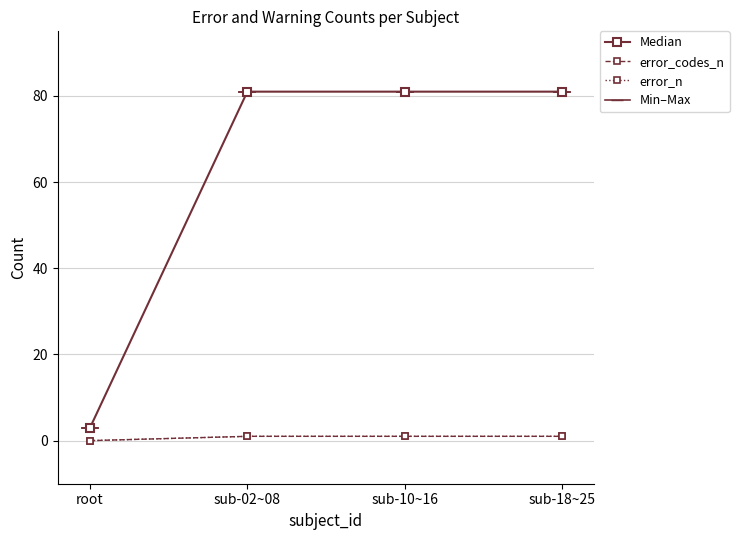

Is this an area chart (filled region under the line)?

No